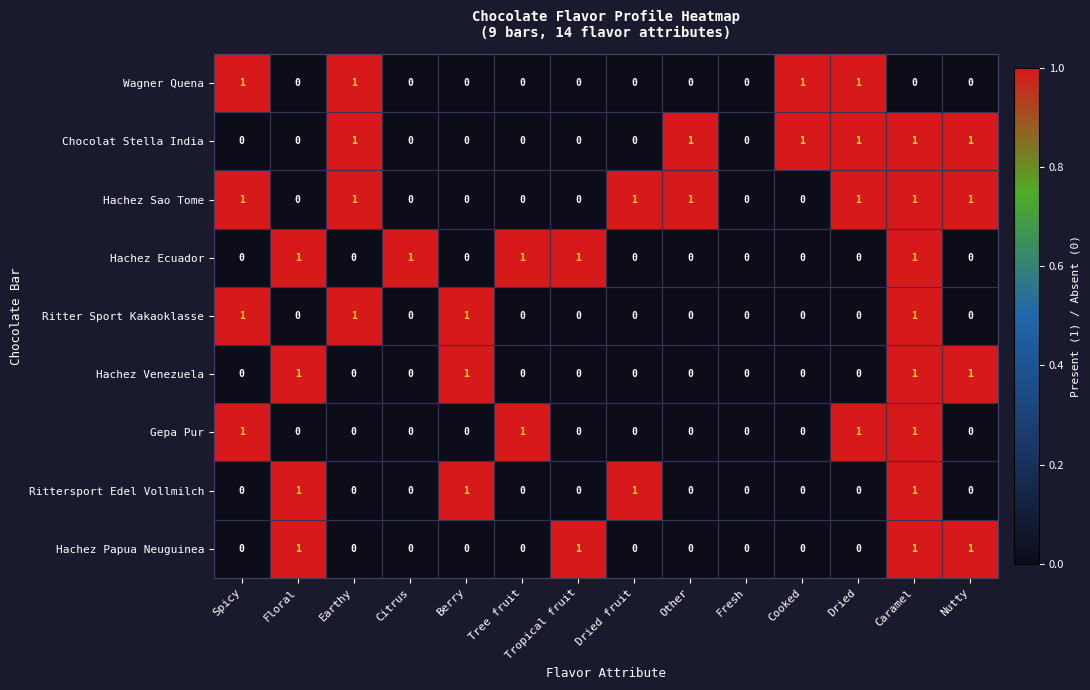

What is the sum of all Ritter Sport Kakaoklasse values?

4